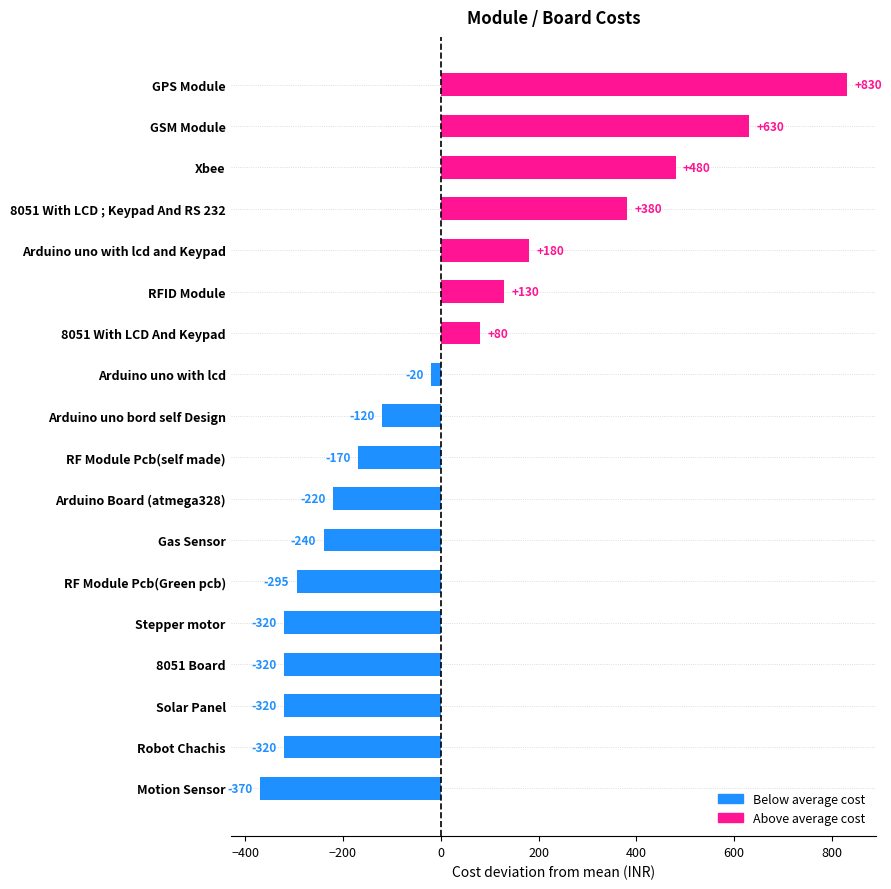

What is the change in value from RF Module Pcb(Green pcb) to 8051 With LCD ; Keypad And RS 232?

+675.0